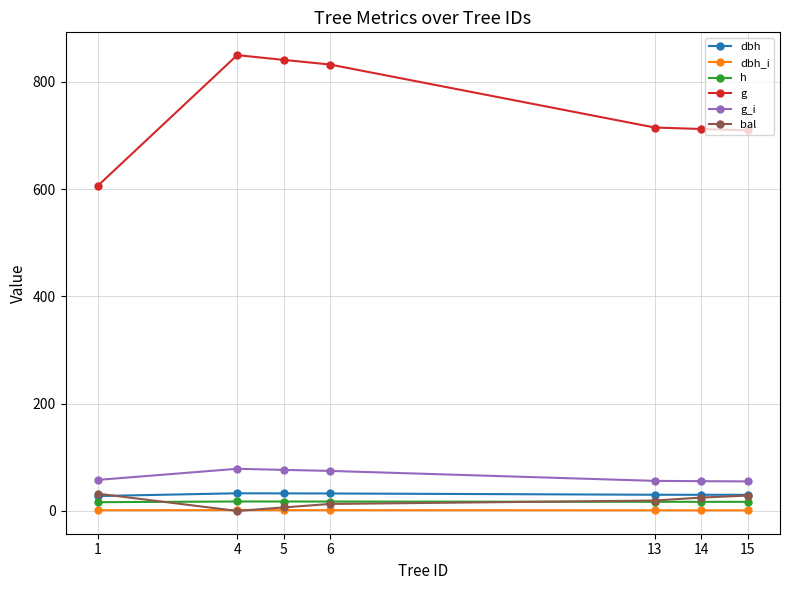

At which label does g reach its minimum?

1